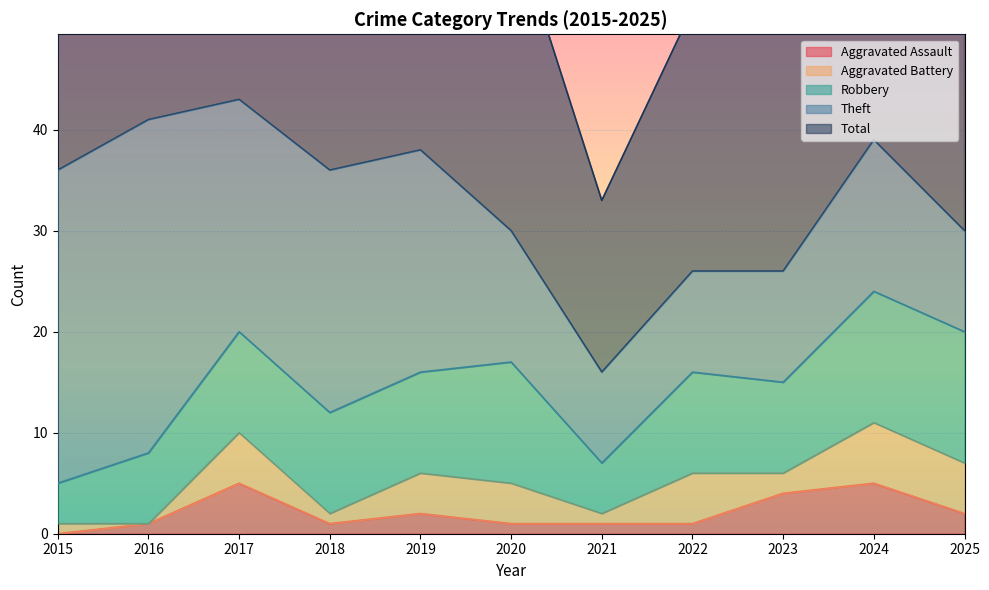

What is the value of the Aggravated Assault point at the 2nd from the left?

1